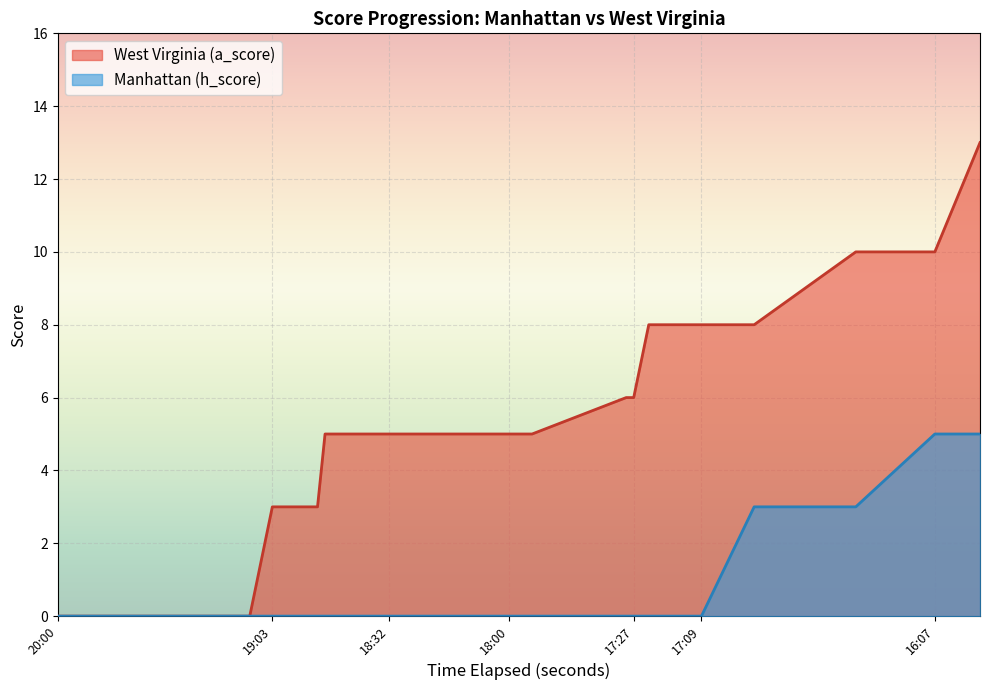

How many distinct data groups are displayed?

2